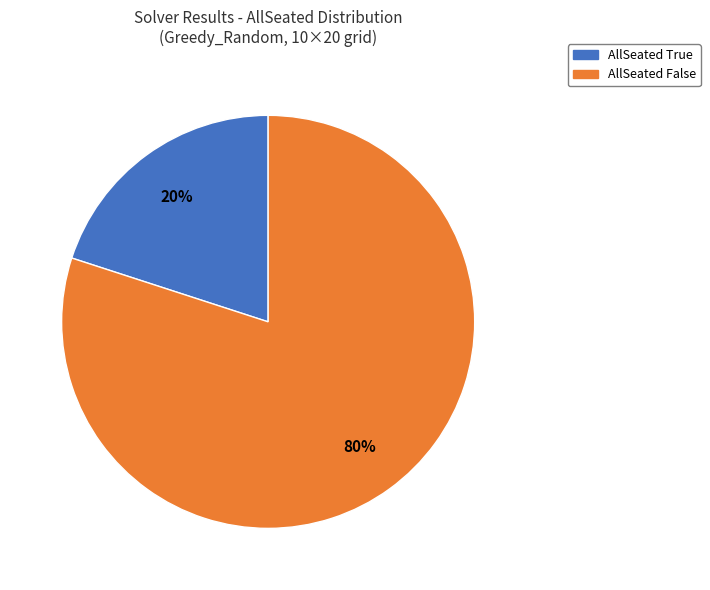

Do AllSeated False and AllSeated True together represent more than half of the pie?

Yes